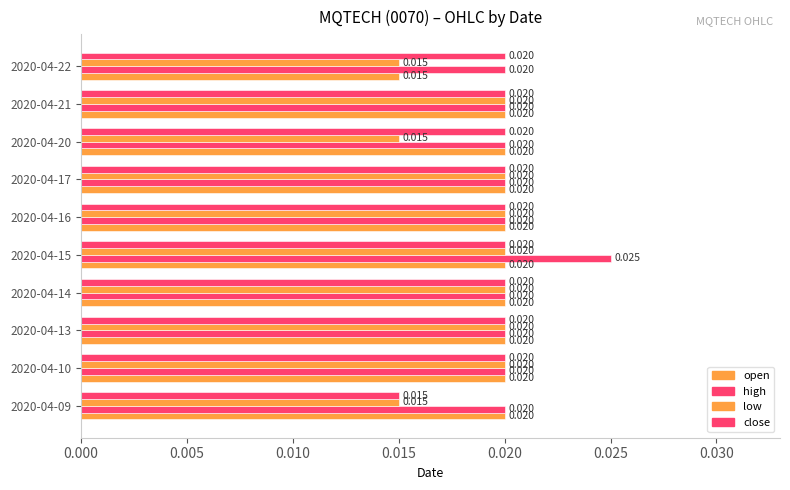

How many data points does each series have?

10